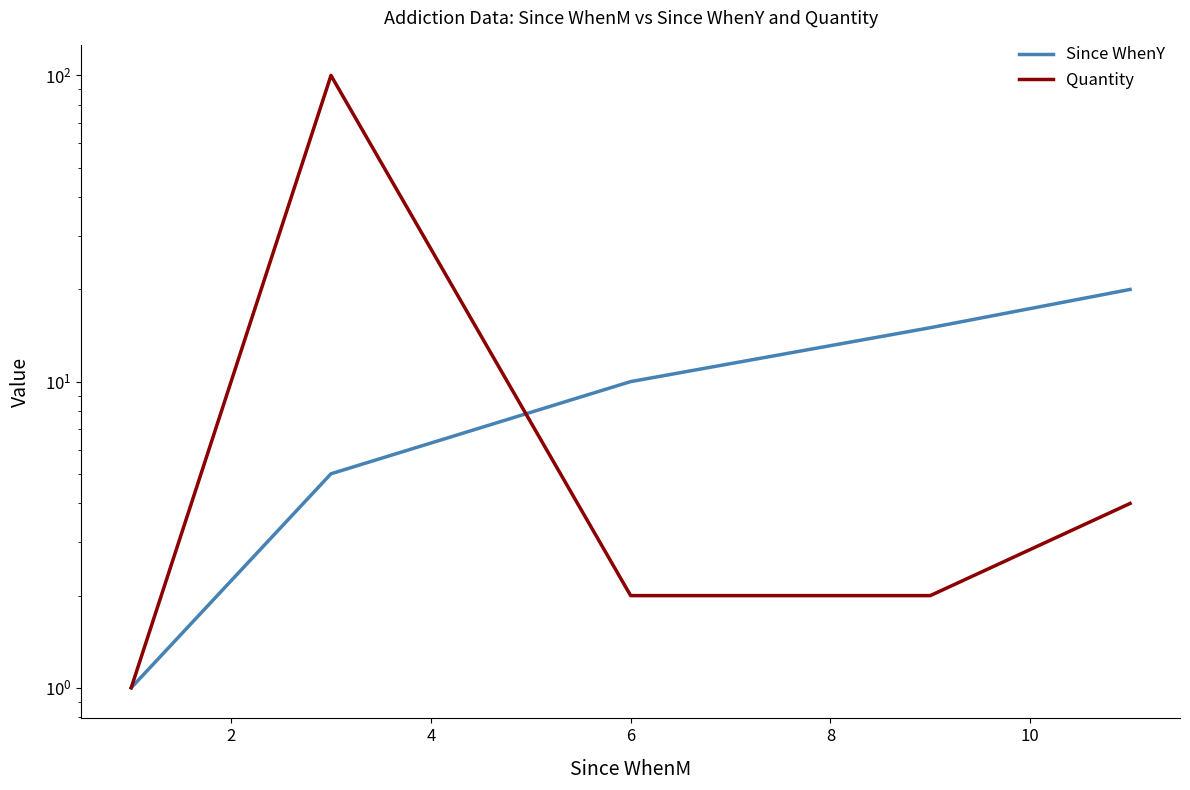

True or false: Since WhenY and Quantity cross at least once.

True